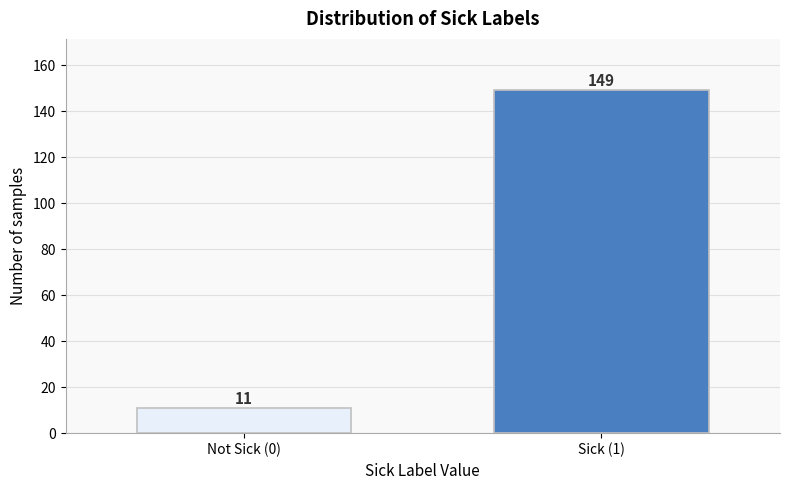

Reading left to right, transcribe all the data shown in this chart.

11	149